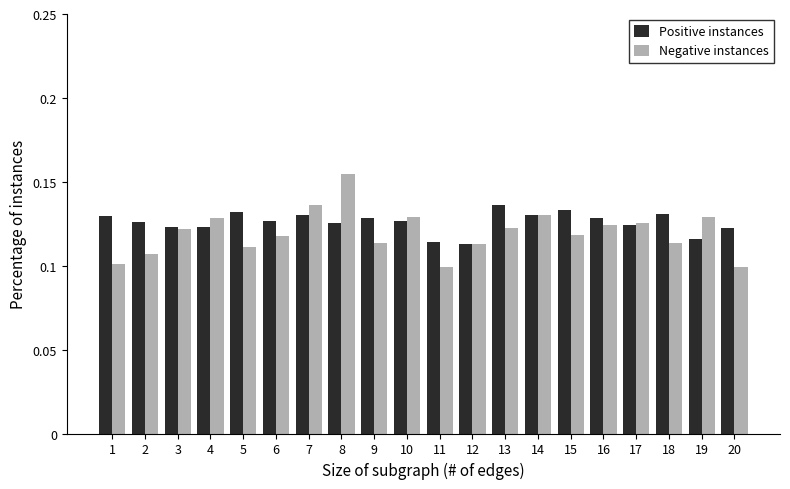

Between 1 and 14, which series saw the biggest shift?

Negative instances